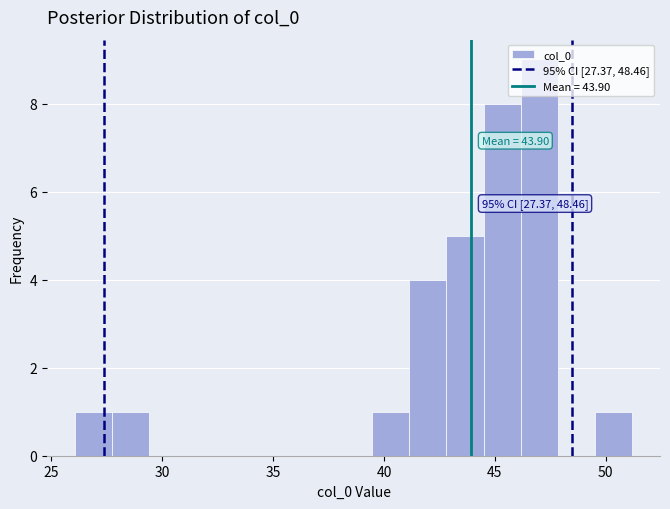

Read against the x-axis, roughly where is the centre of the tallest bar?

47.0